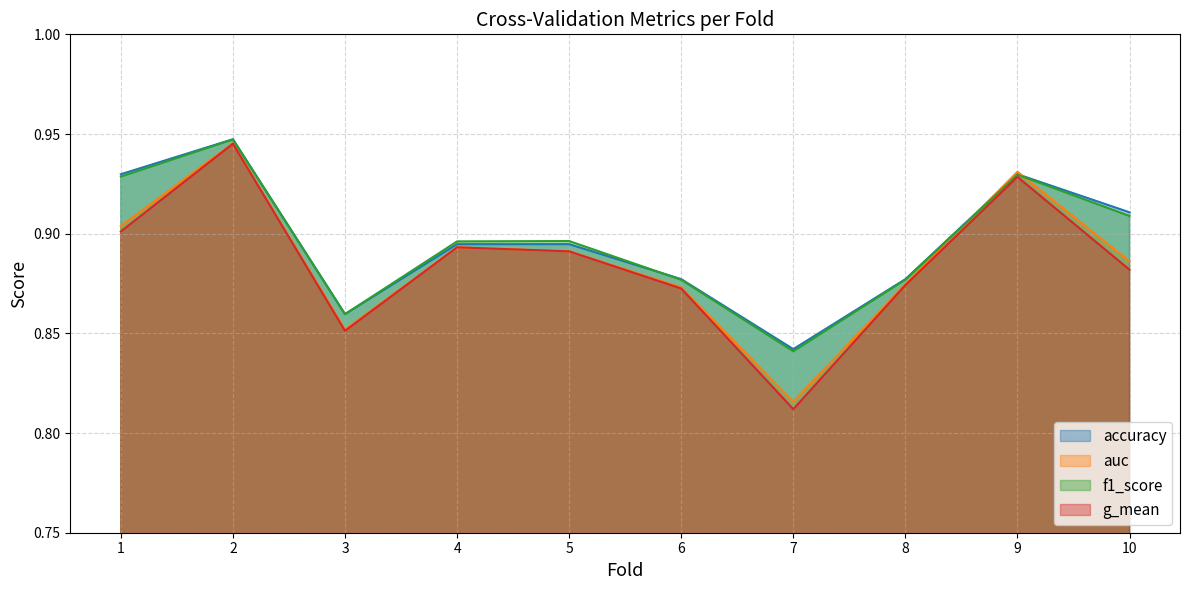

What is the minimum value for auc?

0.8